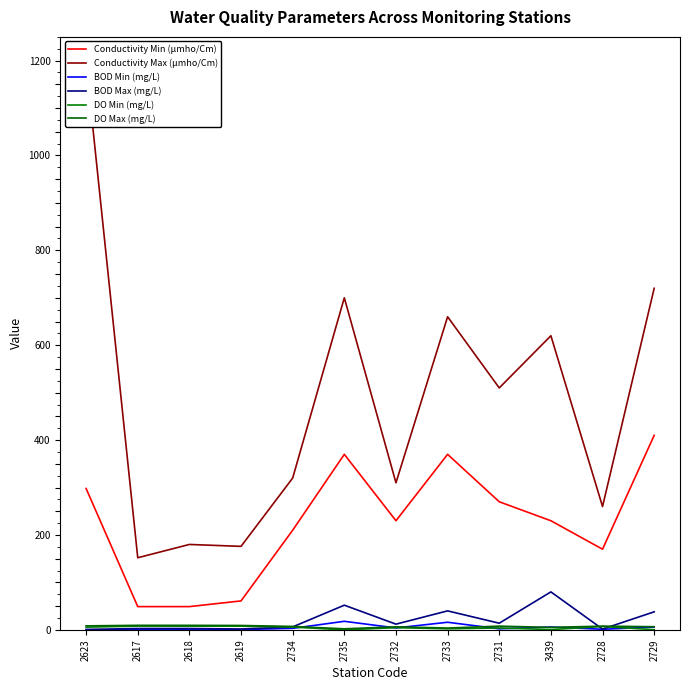

What is the average value of the Conductivity Min (µmho/Cm) series?

226.4